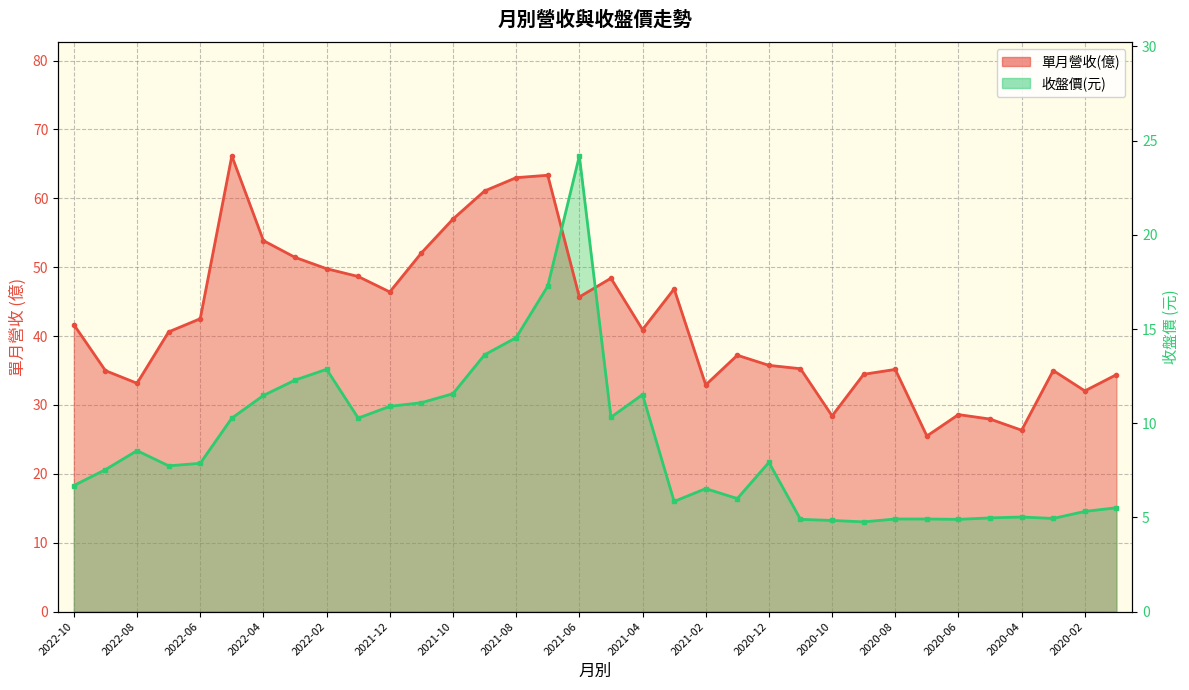

Which category has the lowest value in the 單月營收(億) series?

2020-07